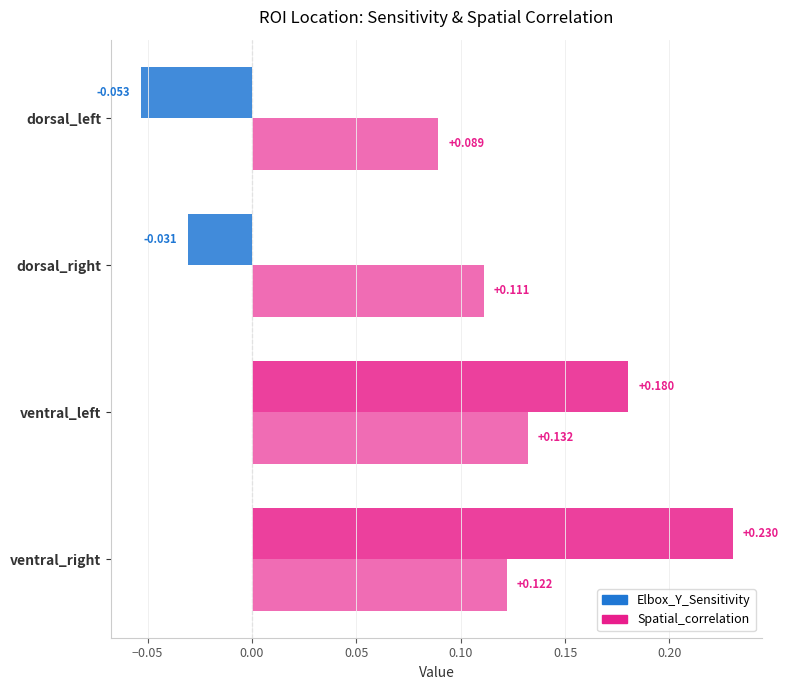

How many distinct data groups are displayed?

2